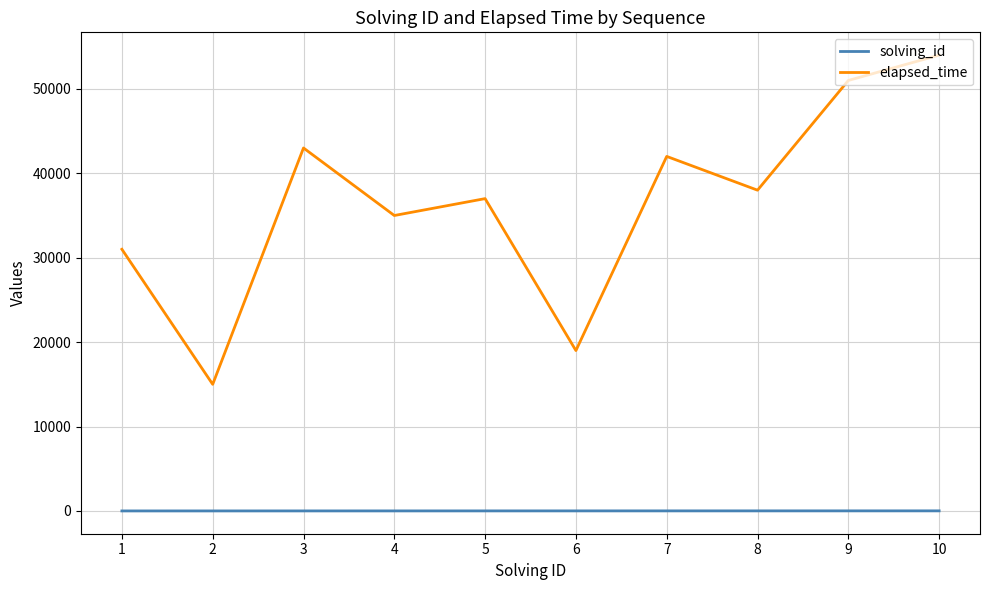

Which label corresponds to the largest value in the chart?

10